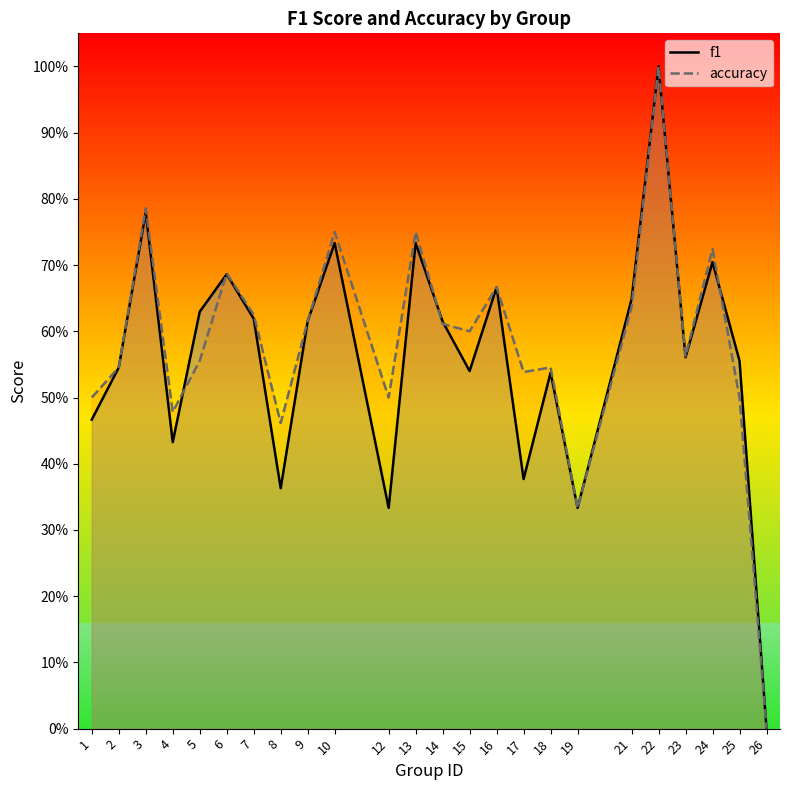

Reading left to right, list all the values displayed in this chart.

f1: 0.5	0.5	0.8	0.4	0.6	0.7	0.6	0.4	0.6	0.7	0.3	0.7	0.6	0.5	0.7	0.4	0.5	0.3	0.6	1.0	0.6	0.7	0.6	0.0
accuracy: 0.5	0.5	0.8	0.5	0.6	0.7	0.6	0.5	0.6	0.8	0.5	0.8	0.6	0.6	0.7	0.5	0.5	0.3	0.6	1.0	0.6	0.7	0.5	0.0